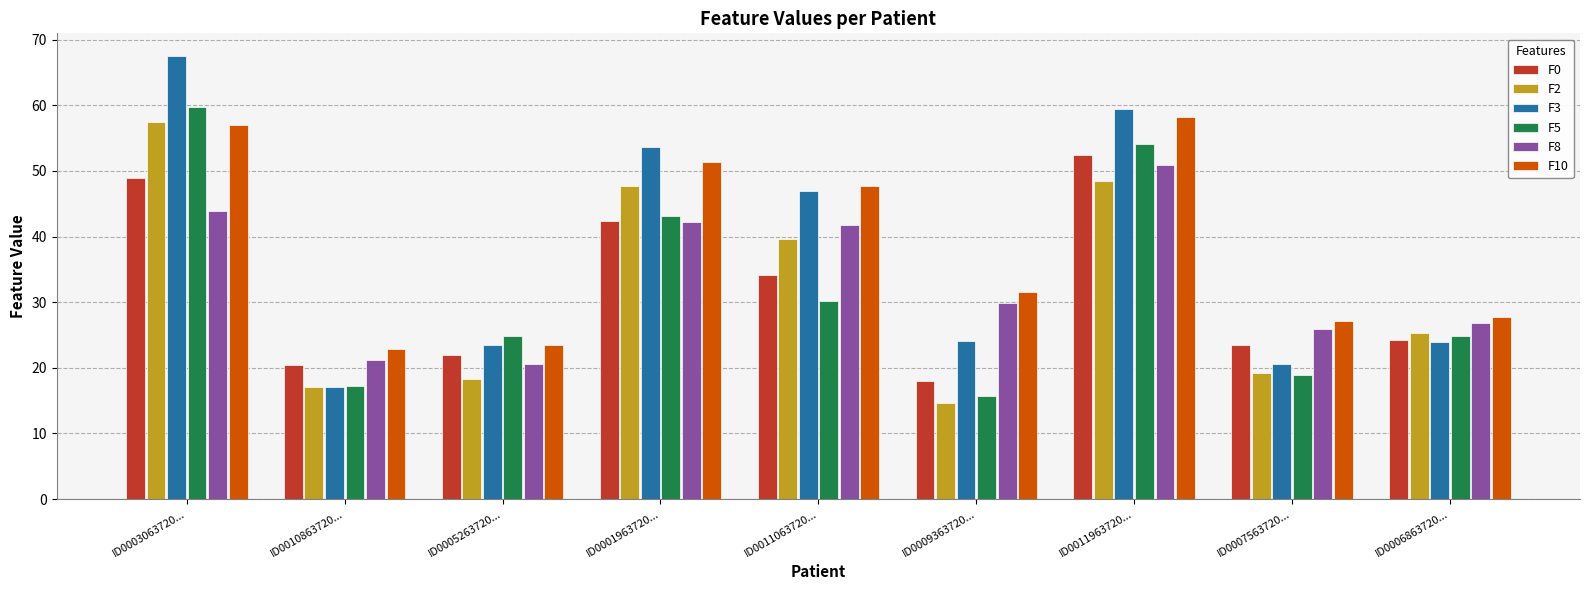

At which label is F3 closest to 42?

ID0011063720...